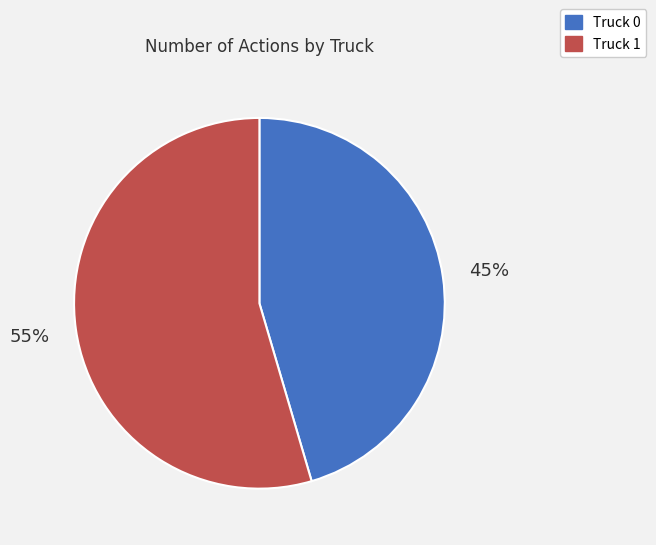

Is it true that Truck 1 is 55% of the pie?

True